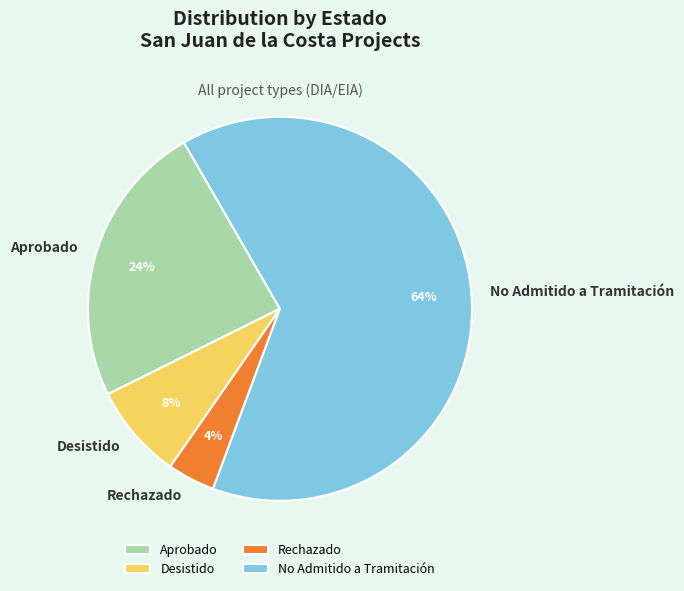

Which category has the smallest portion of the pie?

Rechazado